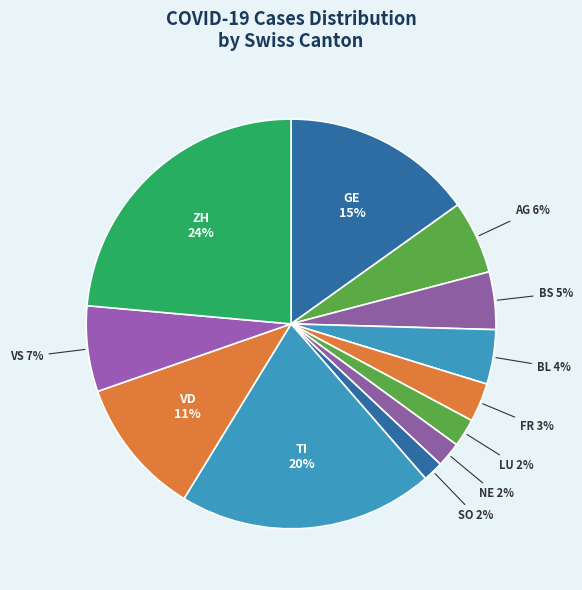

Which slice is the largest?

SO